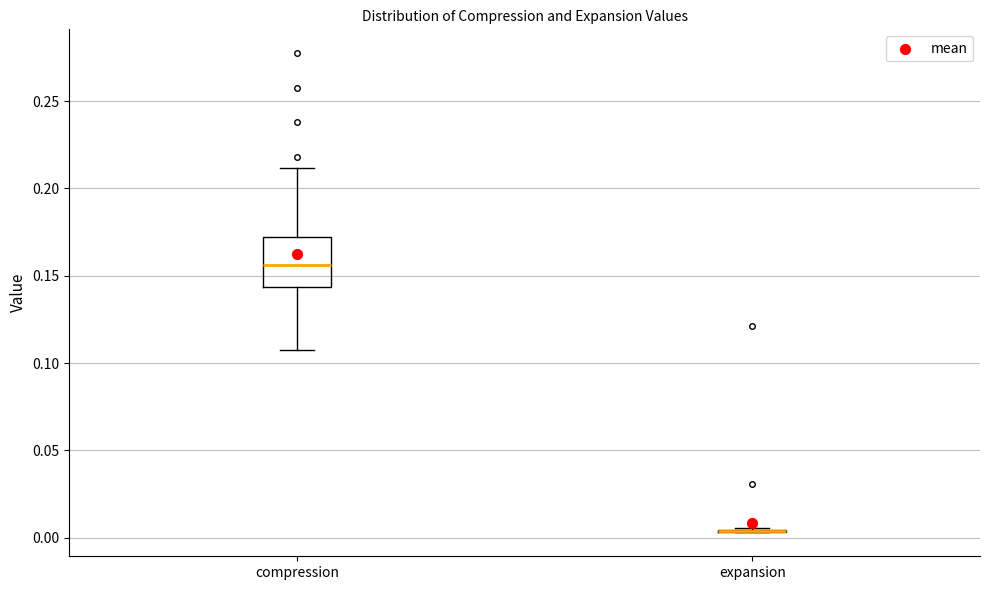

Reading left to right, transcribe this box plot: for each box, give where its median line is, the range the box spans, and where its two whiskers end, as read against the y-axis. The values are not printed on the chart, so give them approximately, as read against the axis.

compression: median 0.155, box 0.145 to 0.170, whiskers 0.110 to 0.210
expansion: box collapsed to a line at 0.005, whiskers 0.005 to 0.005